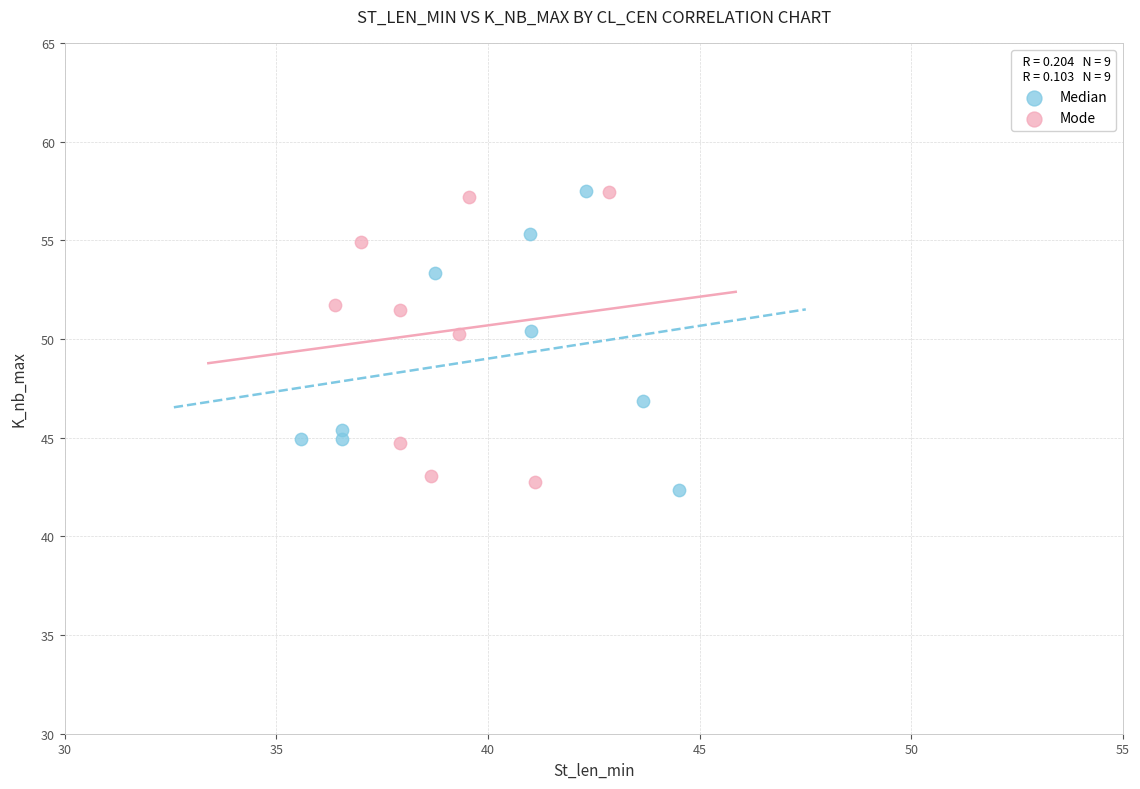

What are all the series names shown in the legend?

Median, Mode